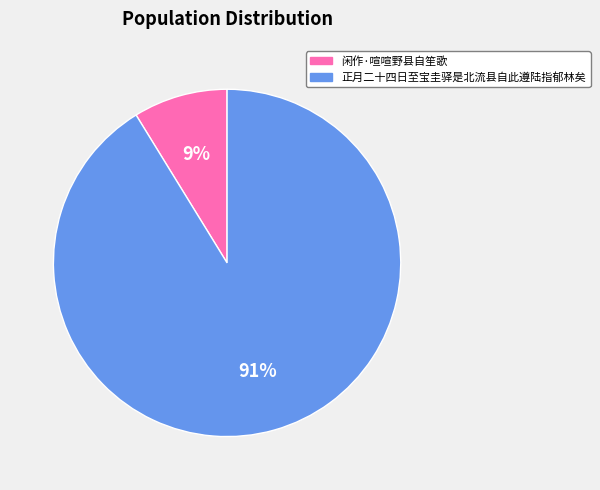

Which has a higher value, 闲作·喧喧野县自笙歌 or 正月二十四日至宝圭驿是北流县自此遵陆指郁林矣?

正月二十四日至宝圭驿是北流县自此遵陆指郁林矣